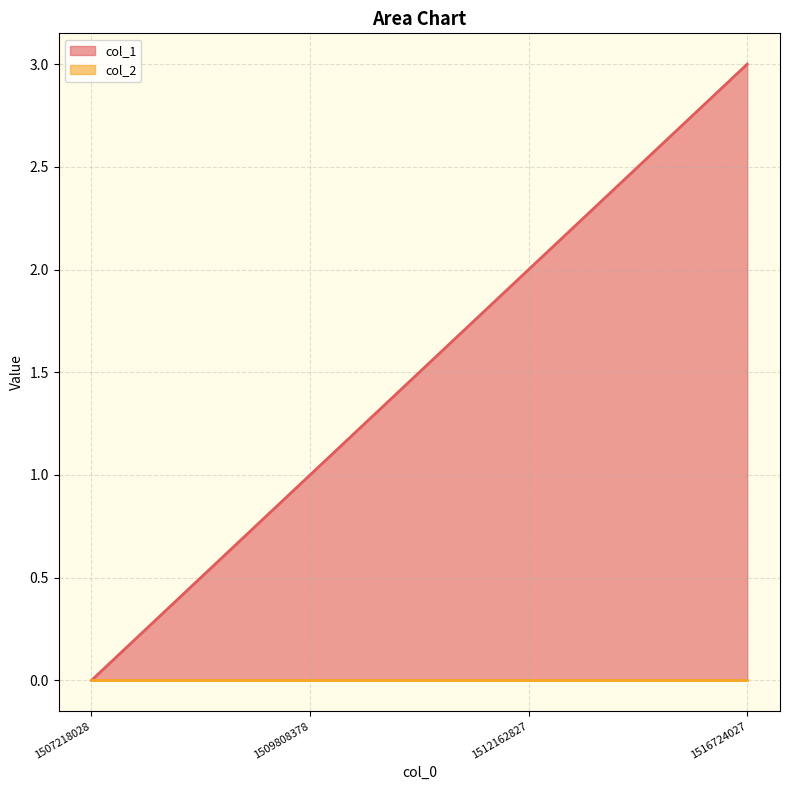

How many values are below 2?

2